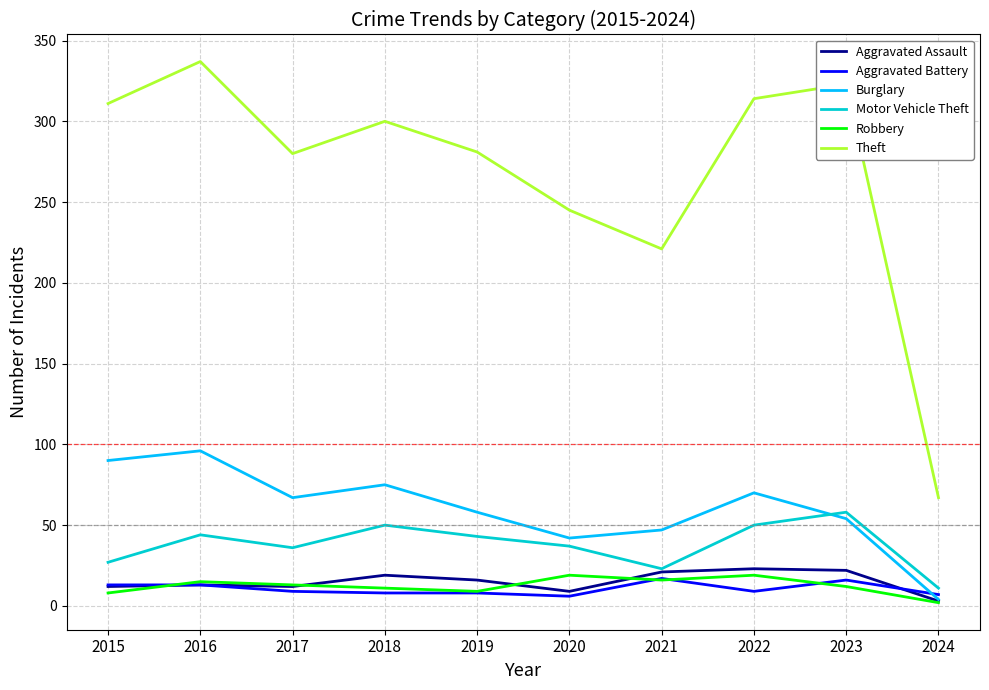

True or false: Theft and Motor Vehicle Theft cross at least once.

False